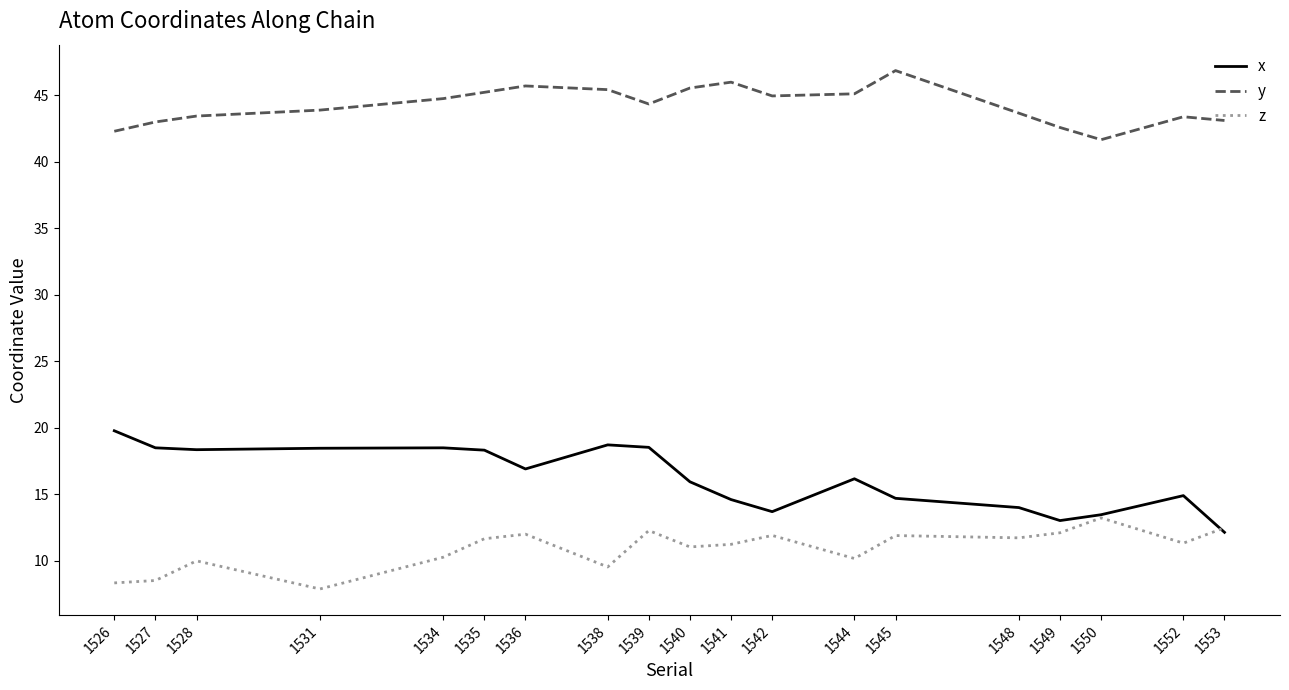

Is it true that z equals 11.6 at 1527?

False